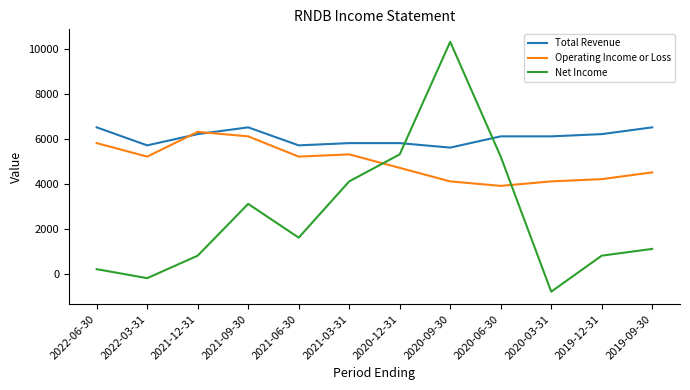

True or false: Net Income has a value of 200 at 2022-06-30.

True